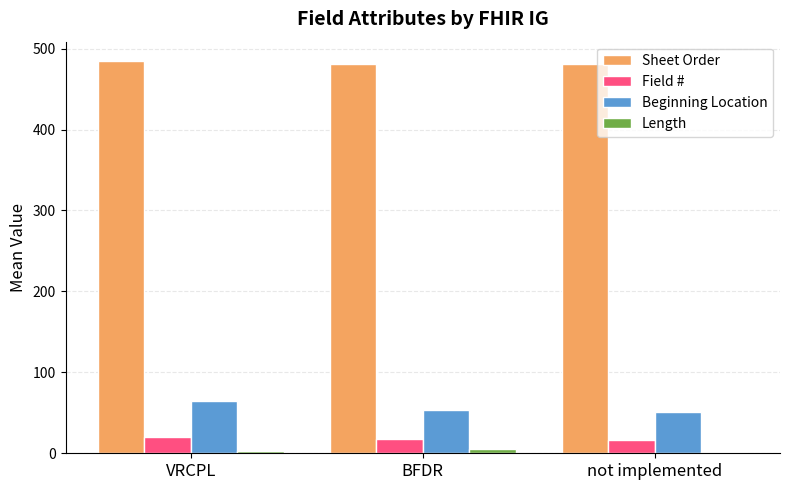

Is it true that Sheet Order equals 207.9 at VRCPL?

False